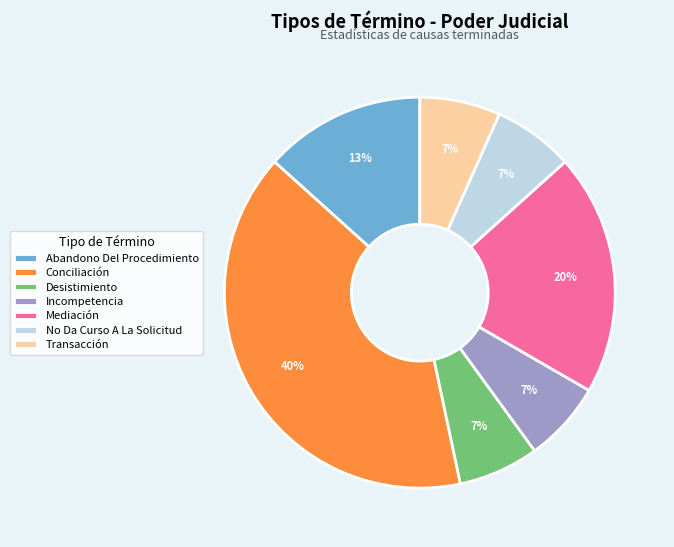

Which has a higher value, Conciliación or Abandono Del Procedimiento?

Conciliación